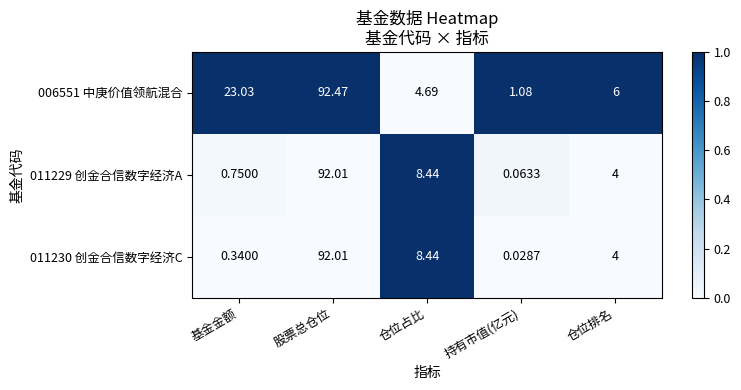

Rank the categories by 011230 创金合信数字经济C value from highest to lowest.

股票总仓位, 仓位占比, 仓位排名, 基金金额, 持有市值(亿元)